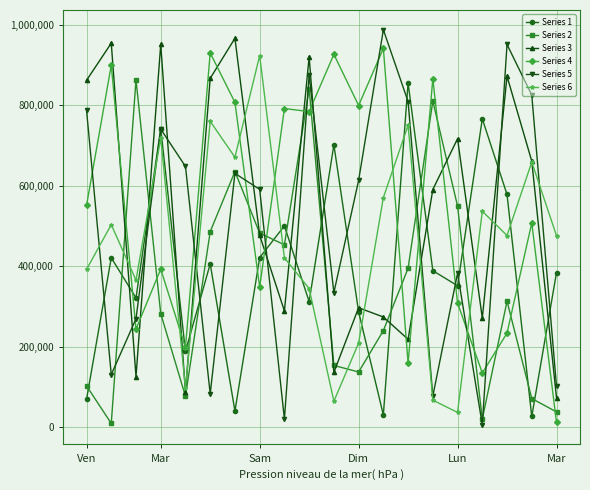

True or false: Series 6 has more than 1 points higher than both neighbors.

True